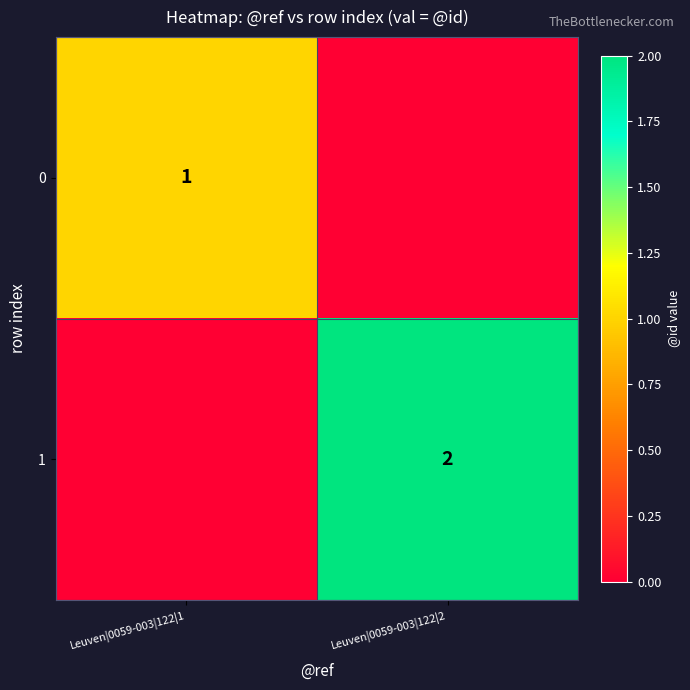

True or false: 0 has a value of 1 at Leuven|0059-003|122|1.

True